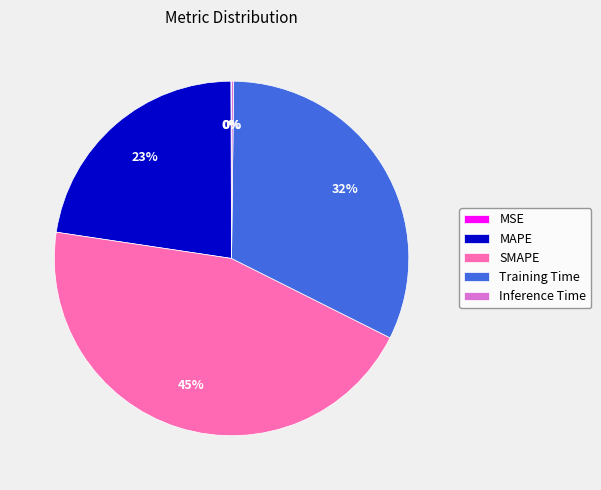

Which has a higher value, MAPE or Training Time?

Training Time